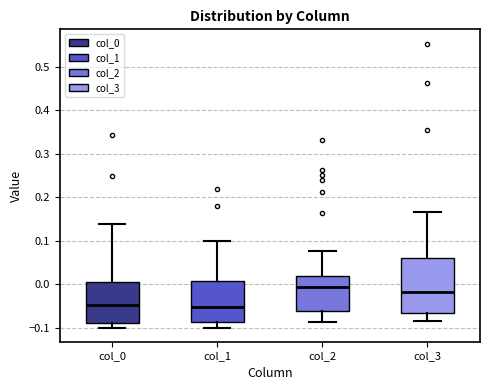

Reading left to right, read every box against the y-axis: the position of its median line, the range the box covers, and the ends of its whiskers. The values are not printed on the chart, so give them approximately, as read against the axis.

col_0: median -0.05, box -0.09 to 0.00, whiskers -0.10 to 0.14
col_1: median -0.05, box -0.09 to 0.01, whiskers -0.10 to 0.10
col_2: median -0.01, box -0.06 to 0.02, whiskers -0.09 to 0.07
col_3: median -0.02, box -0.07 to 0.06, whiskers -0.08 to 0.17